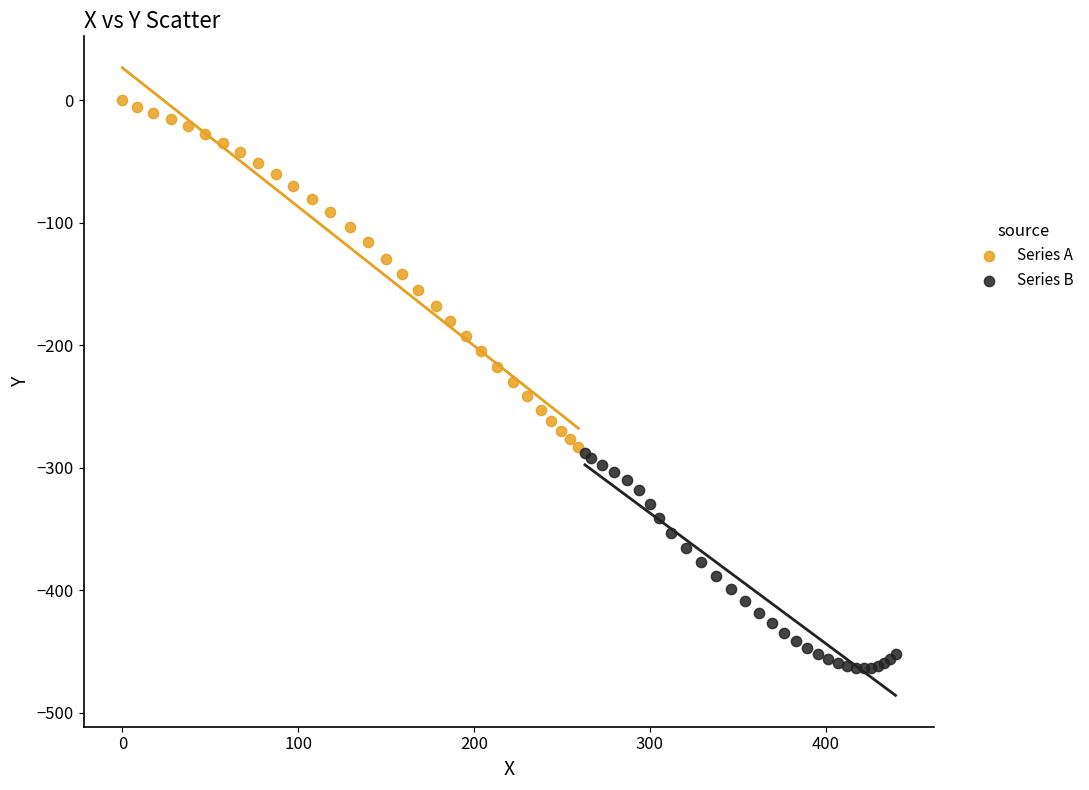

Which series has the largest Y range (max minus min)?

Series A